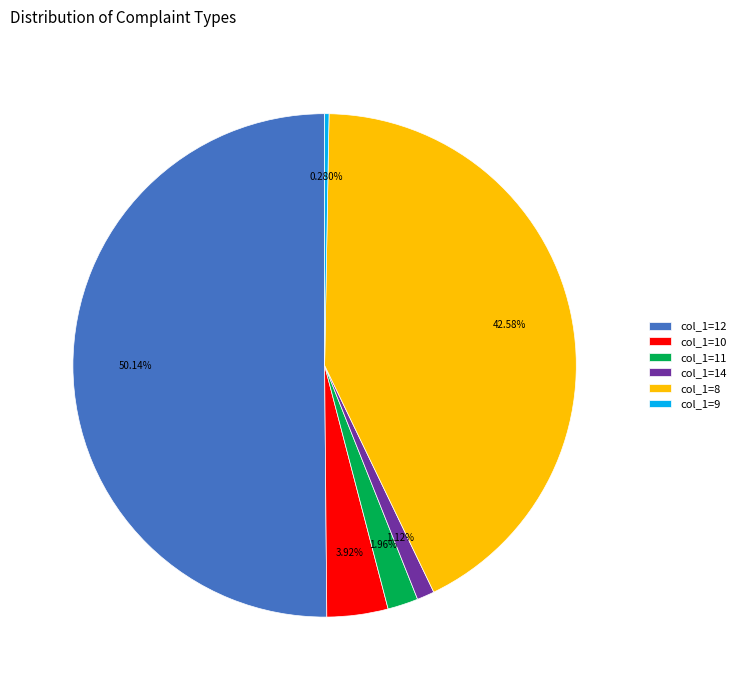

To the nearest percent, what is the average slice percentage?

17%